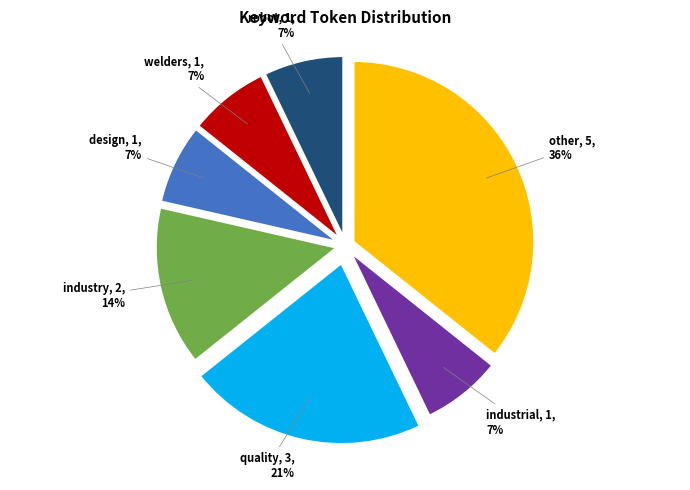

To the nearest percent, what is the difference between the largest and smallest slice percentages?

29%